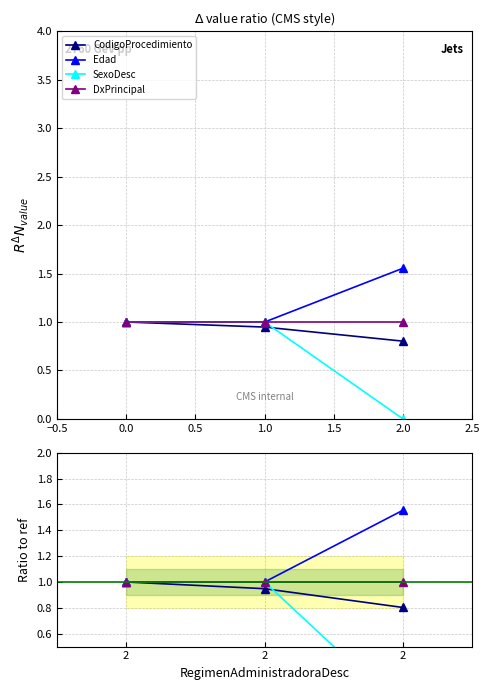

What are all the series names shown in the legend?

CodigoProcedimiento, Edad, SexoDesc, DxPrincipal